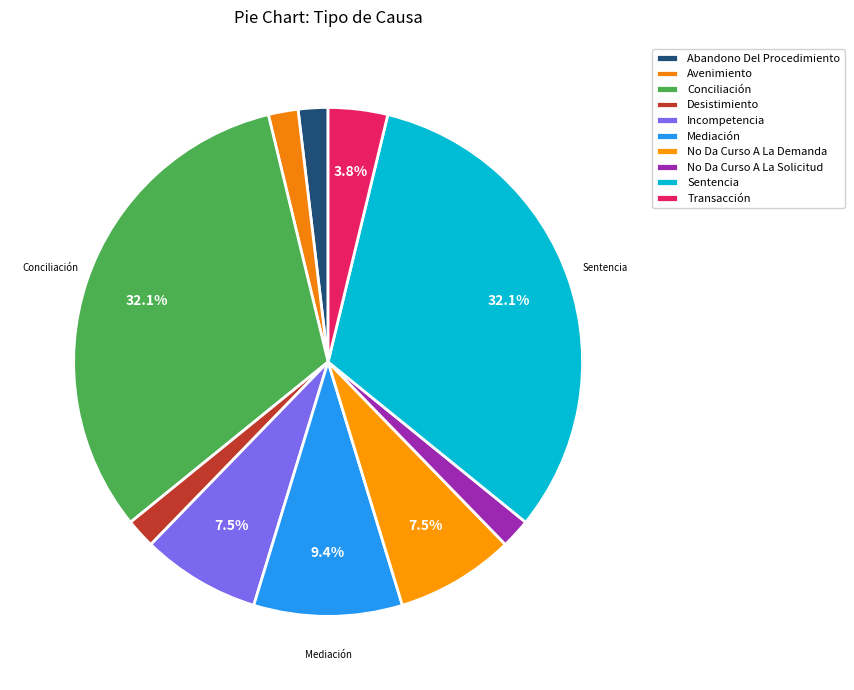

How many segments does this pie chart have?

10